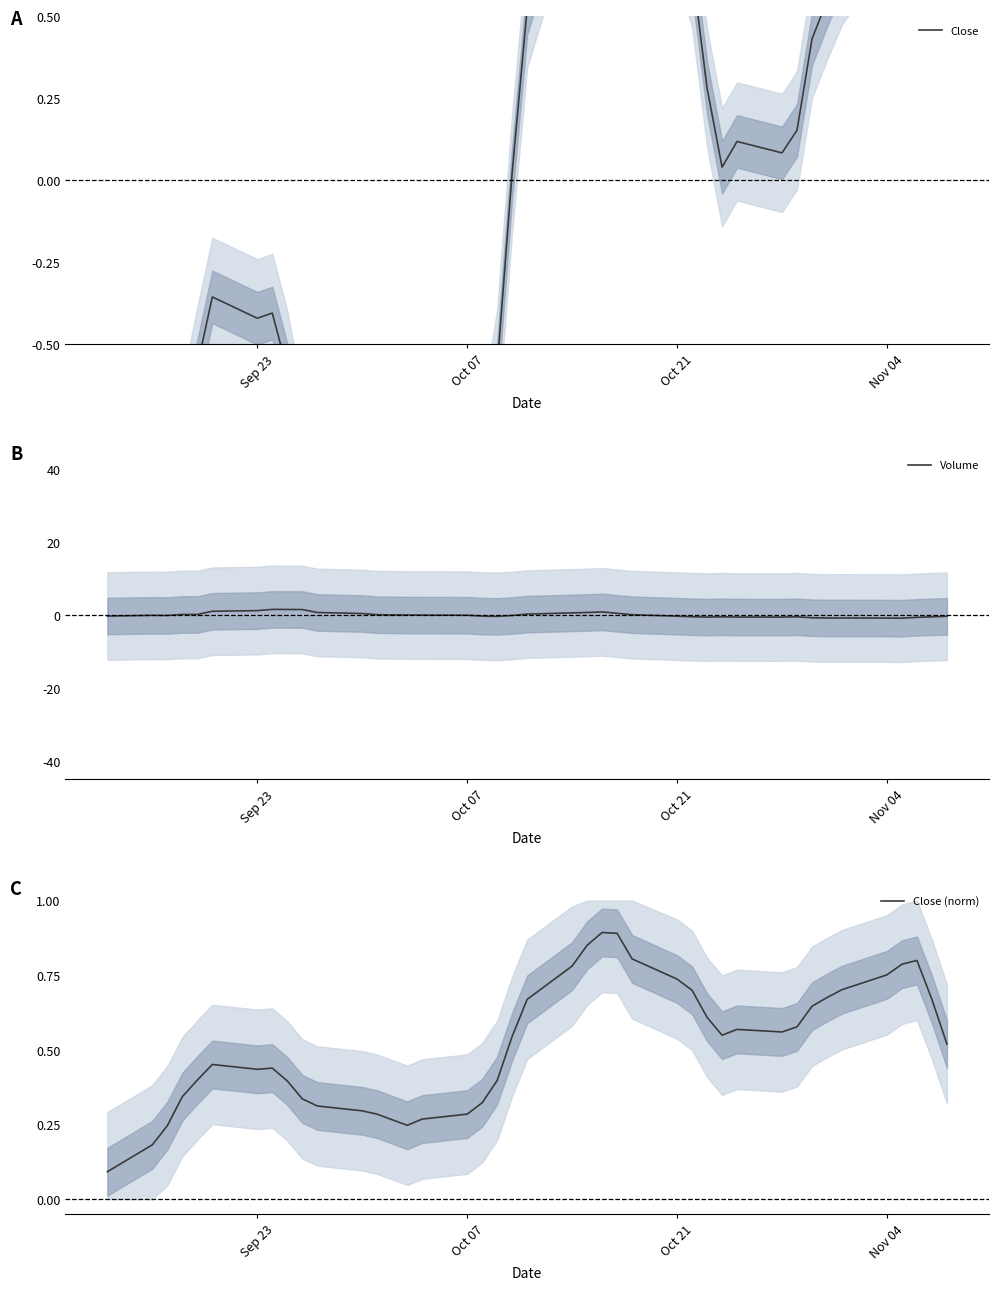

Reading left to right, transcribe all the data shown in this chart.

Close: -0.9	-1.0	-1.2	-0.8	-0.6	-0.4	-0.4	-0.4	-0.6	-0.8	-0.9	-1.0	-1.0	-1.2	-1.1	-1.0	-0.9	-0.6	0.0	0.5	1.0	1.3	1.4	1.4	1.1	0.8	0.6	0.3	0.0	0.1	0.1	0.2	0.4	0.5	0.7	0.9	1.0	1.0	1.0	0.8
Volume: -0.3	-0.1	-0.1	0.2	0.1	1.0	1.2	1.5	1.5	1.5	0.7	0.4	0.1	-0.0	-0.0	-0.1	-0.3	-0.4	-0.1	0.2	0.6	0.7	0.8	0.5	0.1	-0.3	-0.5	-0.6	-0.5	-0.6	-0.6	-0.5	-0.7	-0.8	-0.8	-0.8	-0.9	-0.6	-0.5	-0.4
Close (norm): 0.1	0.2	0.2	0.3	0.4	0.5	0.4	0.4	0.4	0.3	0.3	0.3	0.3	0.2	0.3	0.3	0.3	0.4	0.5	0.7	0.8	0.9	0.9	0.9	0.8	0.7	0.7	0.6	0.5	0.6	0.6	0.6	0.6	0.7	0.7	0.8	0.8	0.8	0.7	0.5